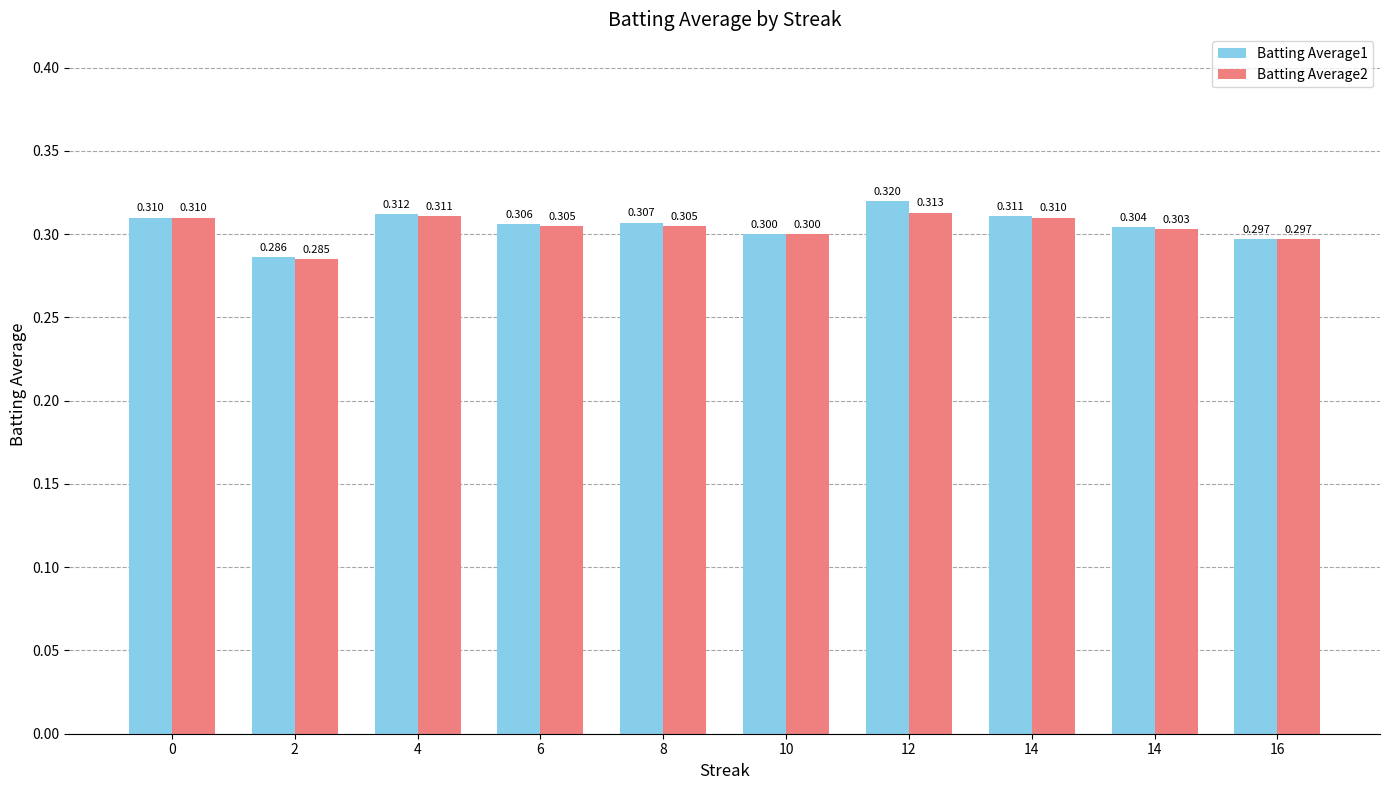

Reading right to left, what are all the values shown in this chart?

Batting Average1: 0.3	0.3	0.3	0.3	0.3	0.3	0.3	0.3	0.3	0.3
Batting Average2: 0.3	0.3	0.3	0.3	0.3	0.3	0.3	0.3	0.3	0.3